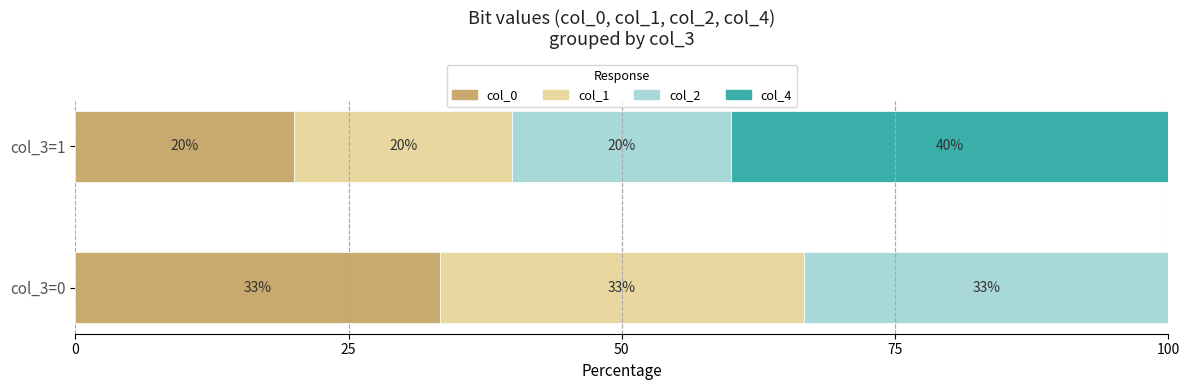

Is it true that col_0 equals 19.0 at col_3=0?

False